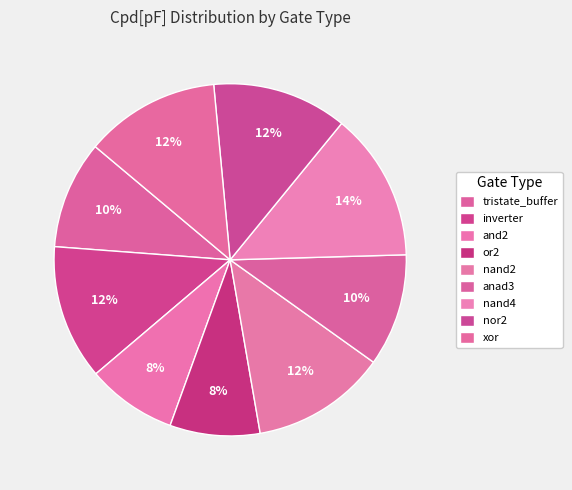

Does nand2 account for over 50% of the chart?

No